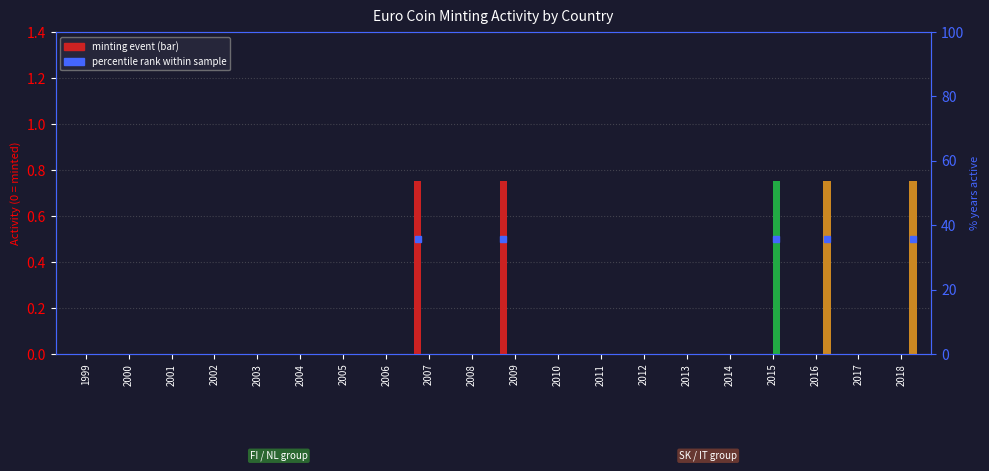

What is the average value of the FI series?

0.1